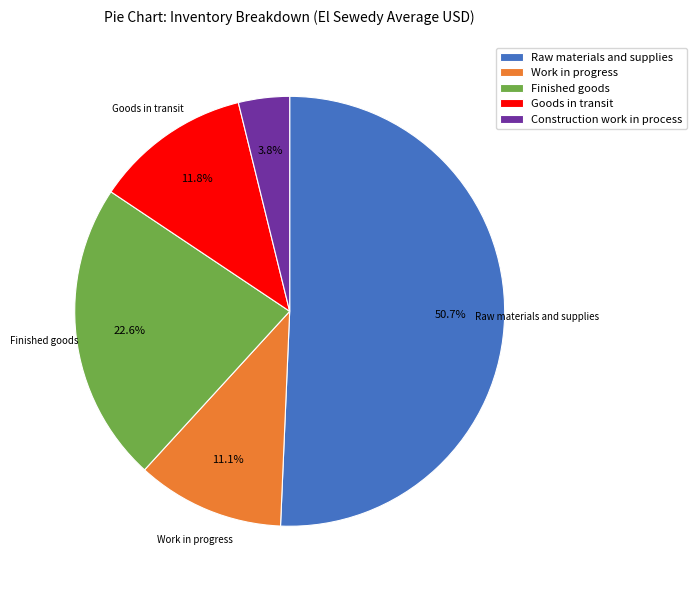

What portion of the pie excludes Work in progress?

88.9%